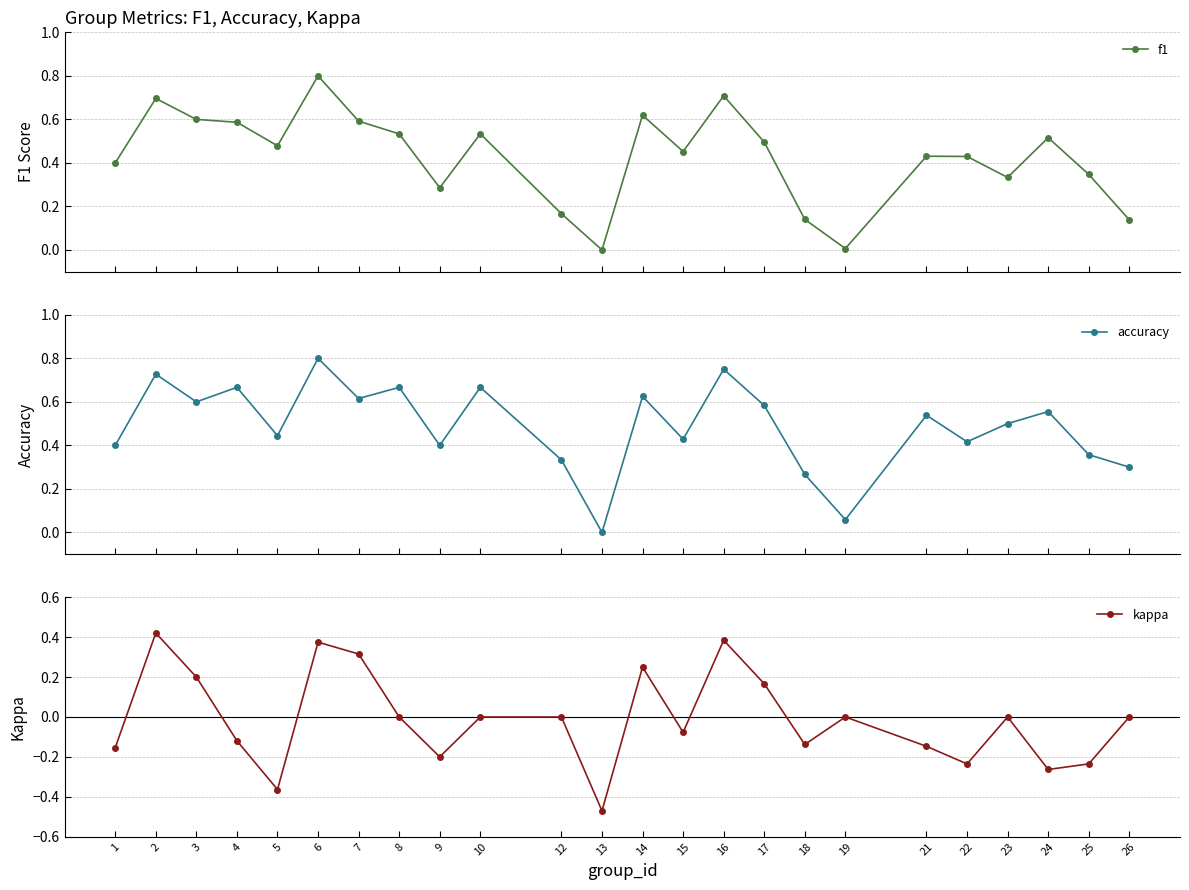

What is the total value across all series at 3?

1.4